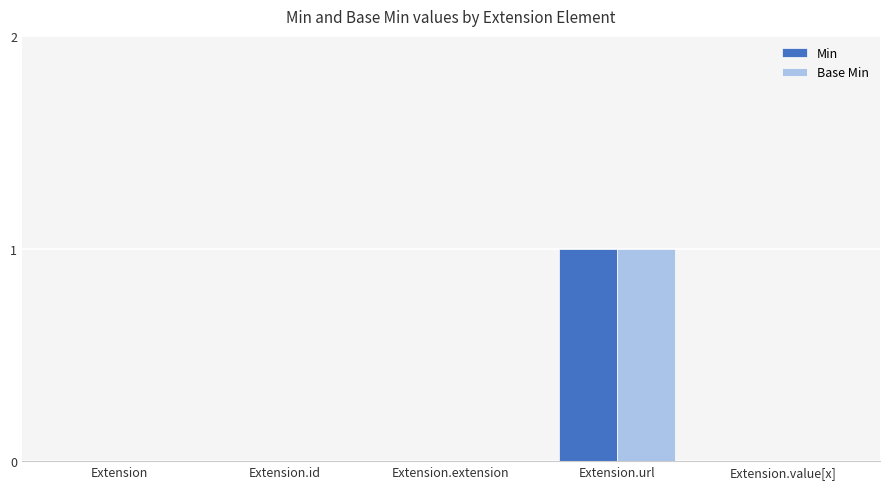

At which label does Min reach its peak?

Extension.url